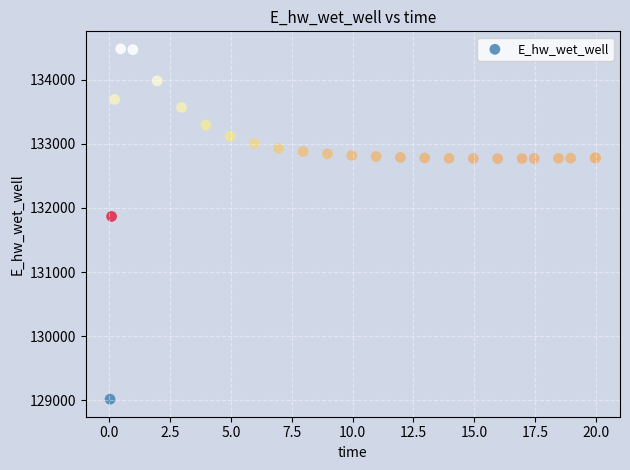

What Y value in the scatter plot is closest to 131748?

131867.0